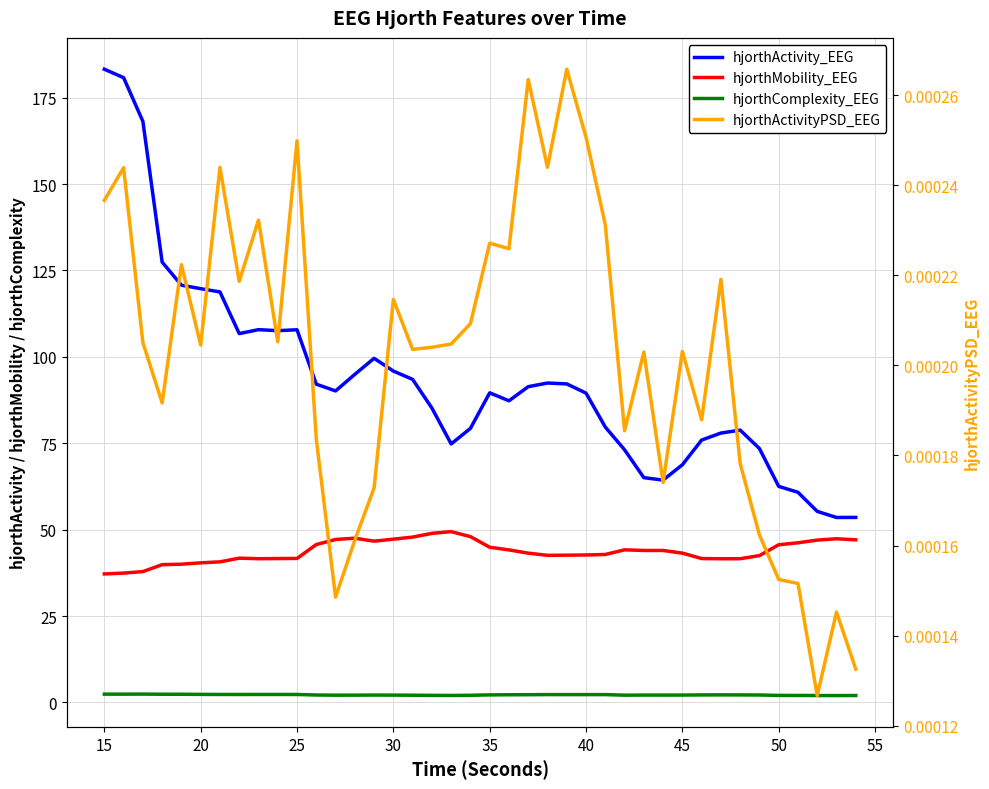

True or false: hjorthComplexity_EEG and hjorthActivity_EEG cross at least once.

False